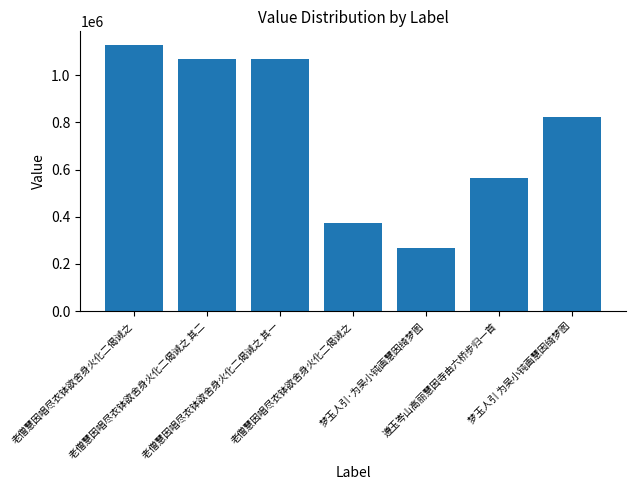

How many bars are there in total?

7